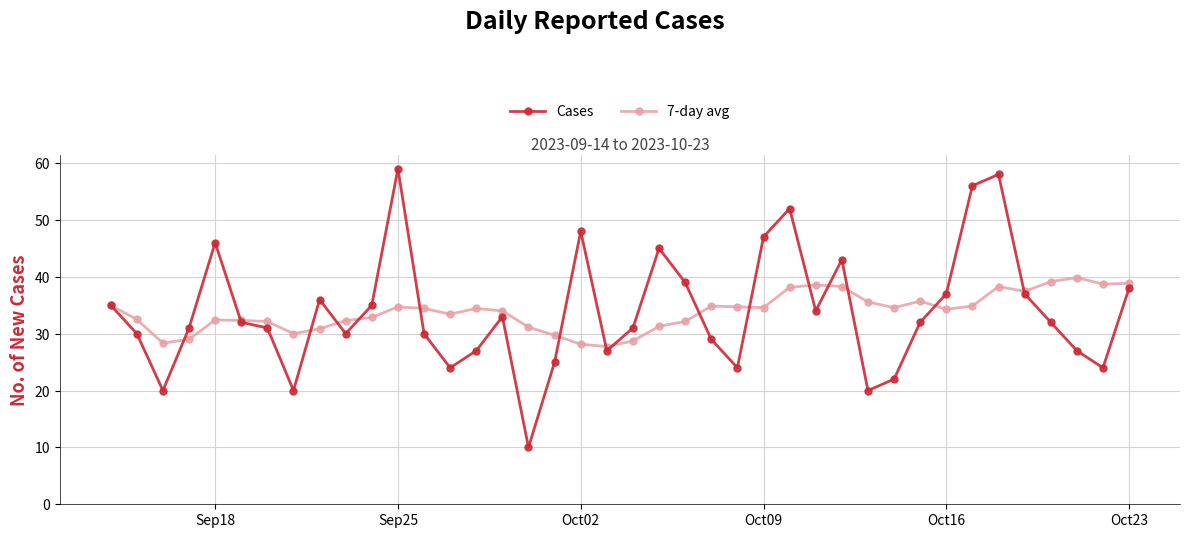

At how many categories does at least one series exceed 11?

40